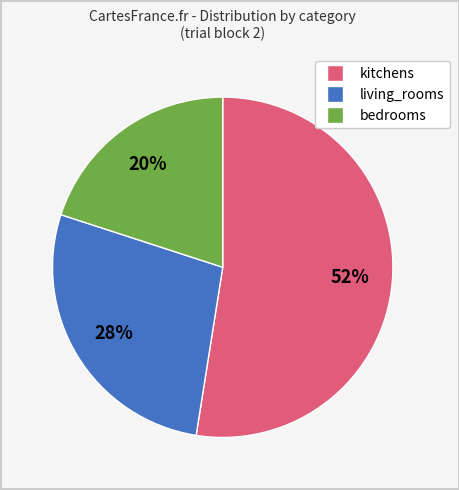

True or false: living_rooms accounts for 20% of the total.

False